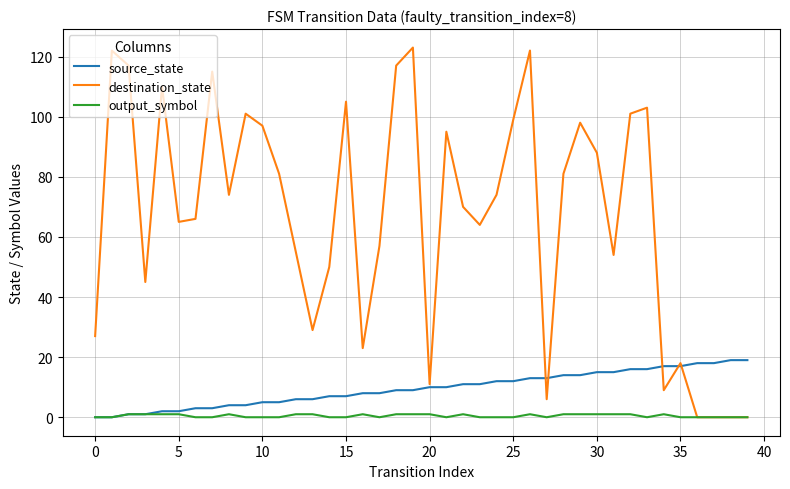

Rank the series by their maximum value, from highest to lowest.

destination_state, source_state, output_symbol